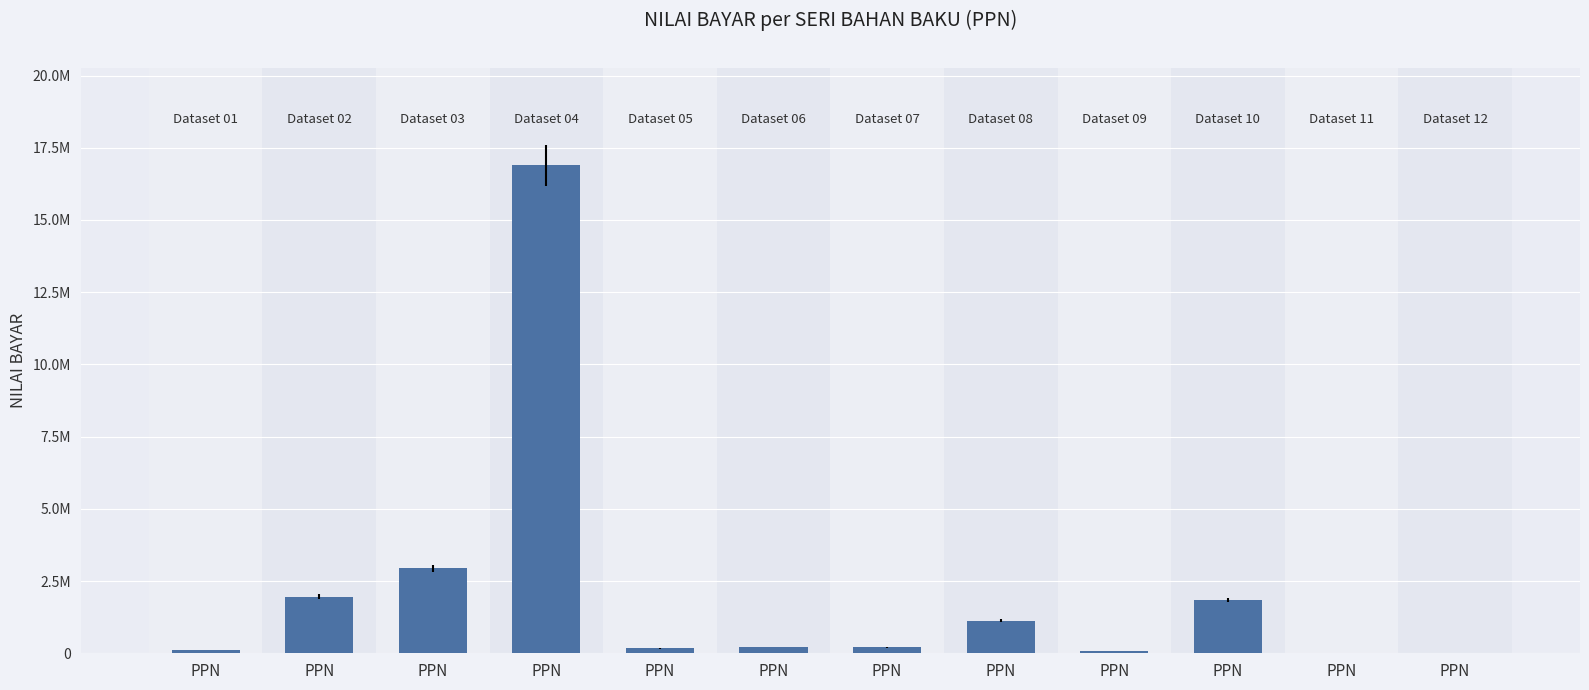

Are the bars horizontal?

No